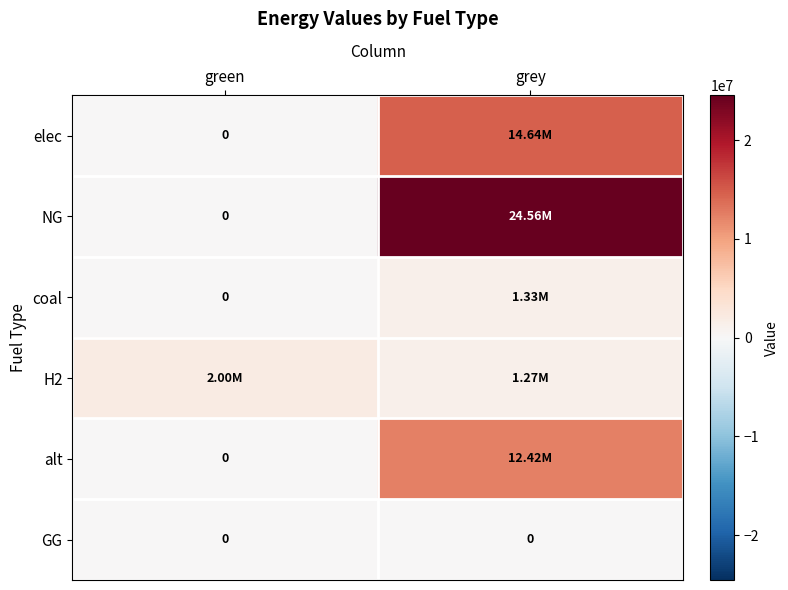

Rank the series by their maximum value, from lowest to highest.

GG, coal, H2, alt, elec, NG